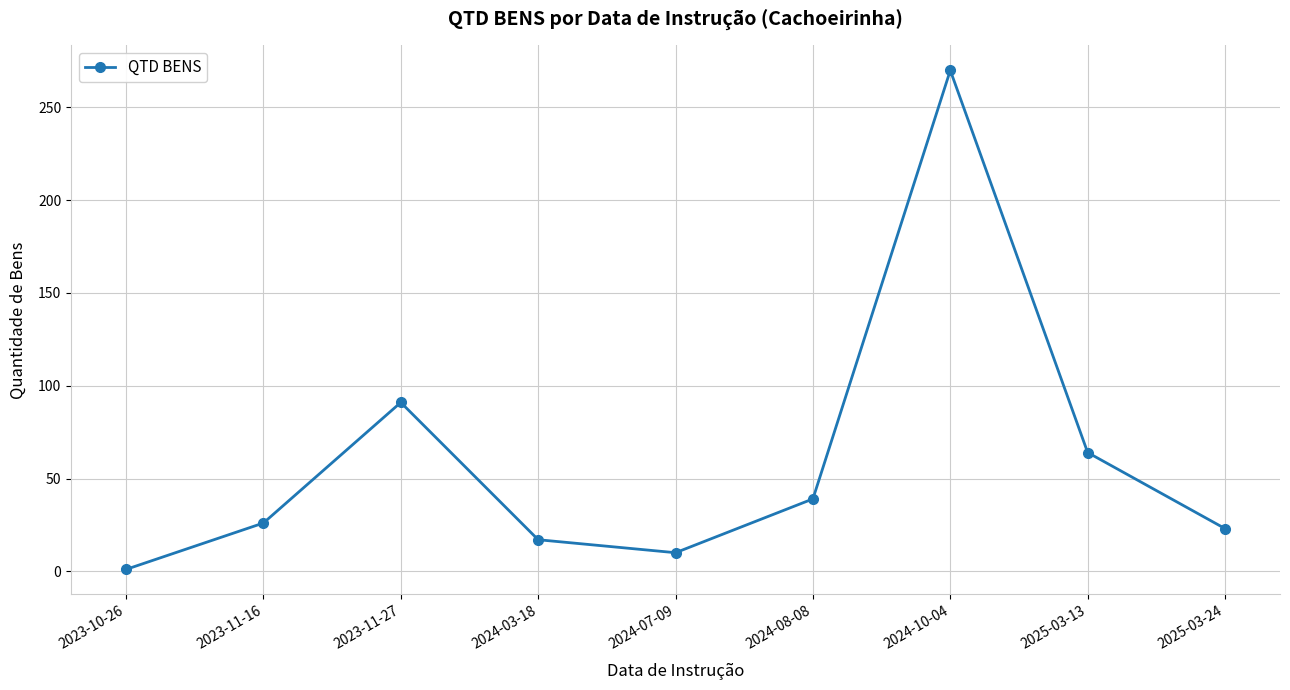

What is the label of the 4th point from the right?

2024-08-08